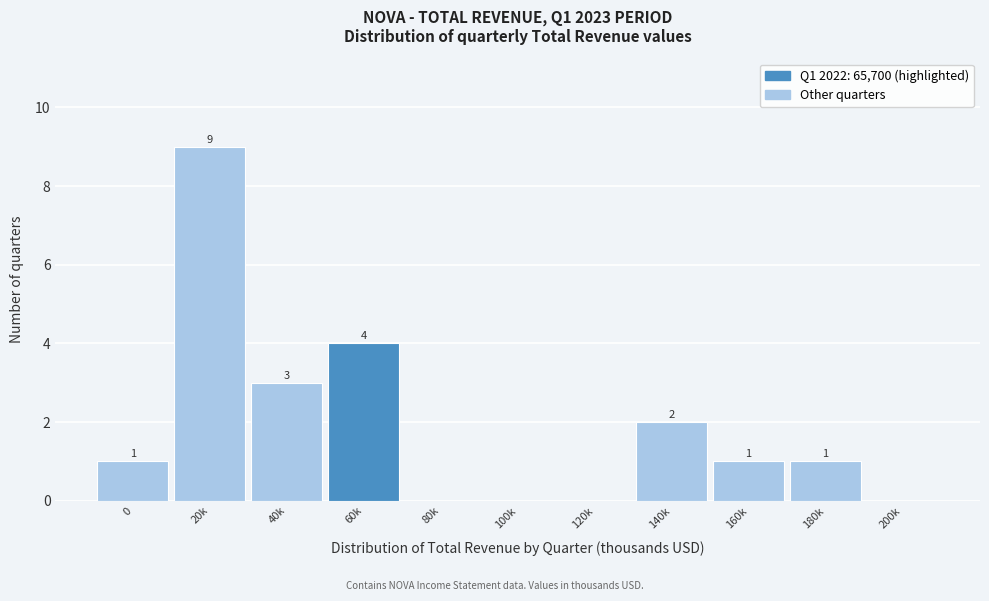

Reading left to right, what are all the values shown in this chart?

0=1	20k=9	40k=3	60k=4	80k=0	100k=0	120k=0	140k=2	160k=1	180k=1	200k=0